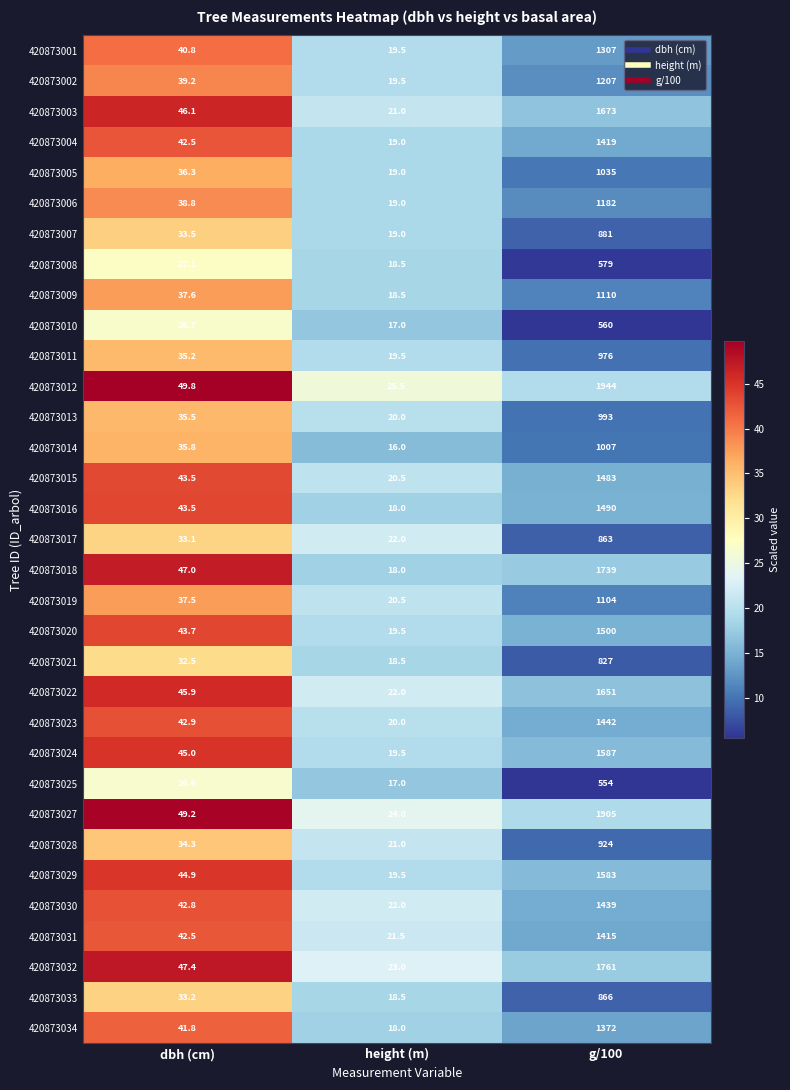

True or false: 420873008 has a value of 27.1 at dbh (cm).

True